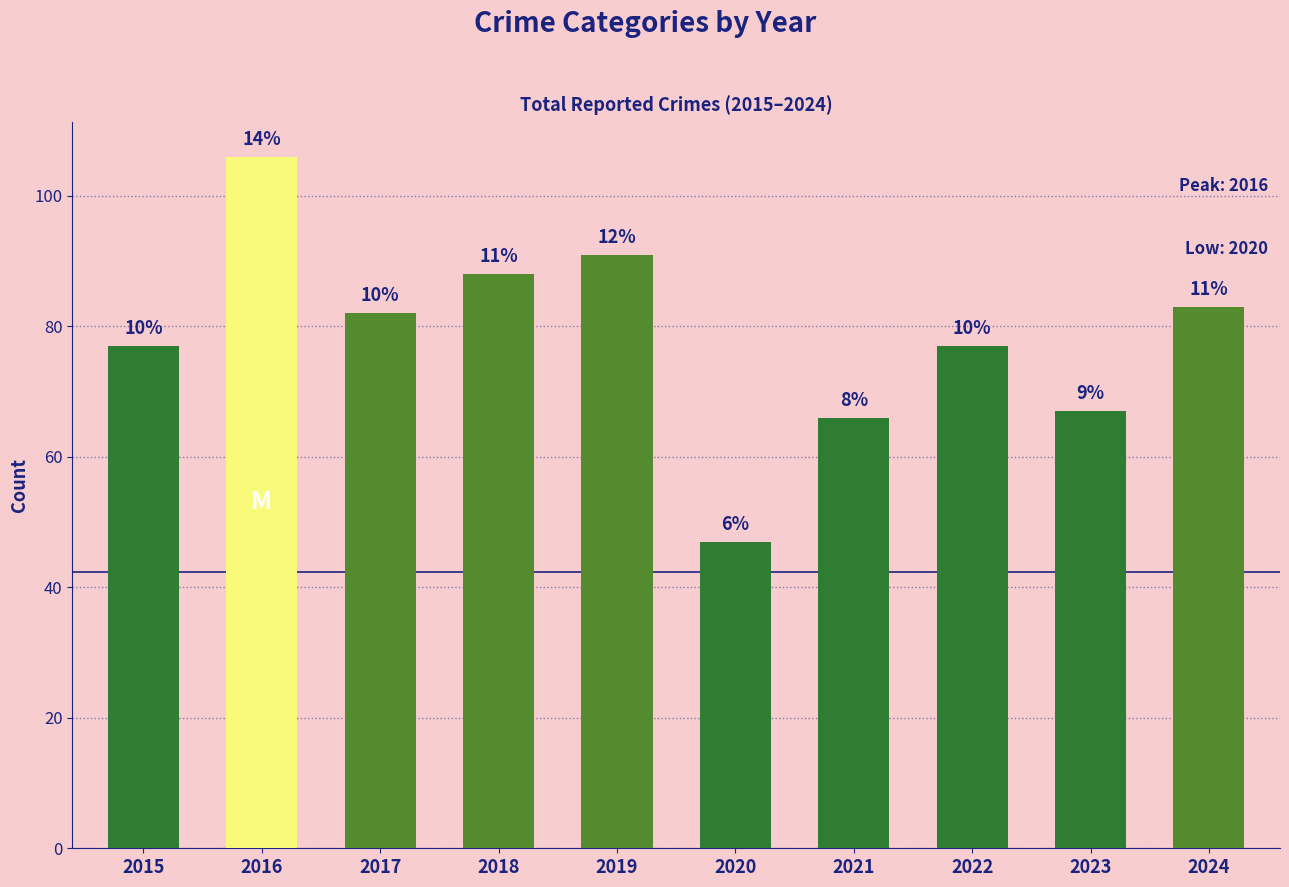

What is the sum of the values at 2023 and 2019?

158